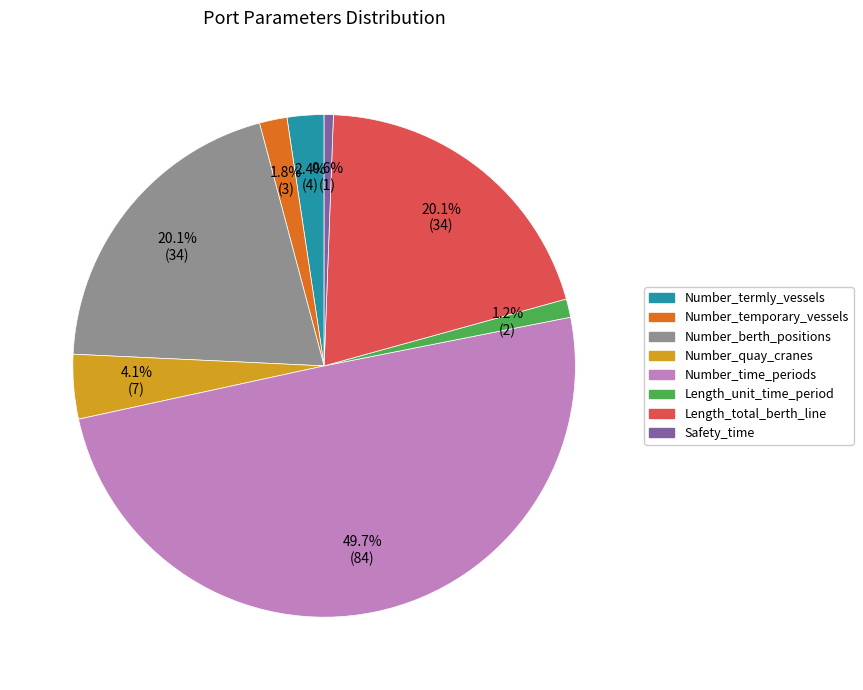

The Length_unit_time_period slice represents 8% of the pie. True or false?

False